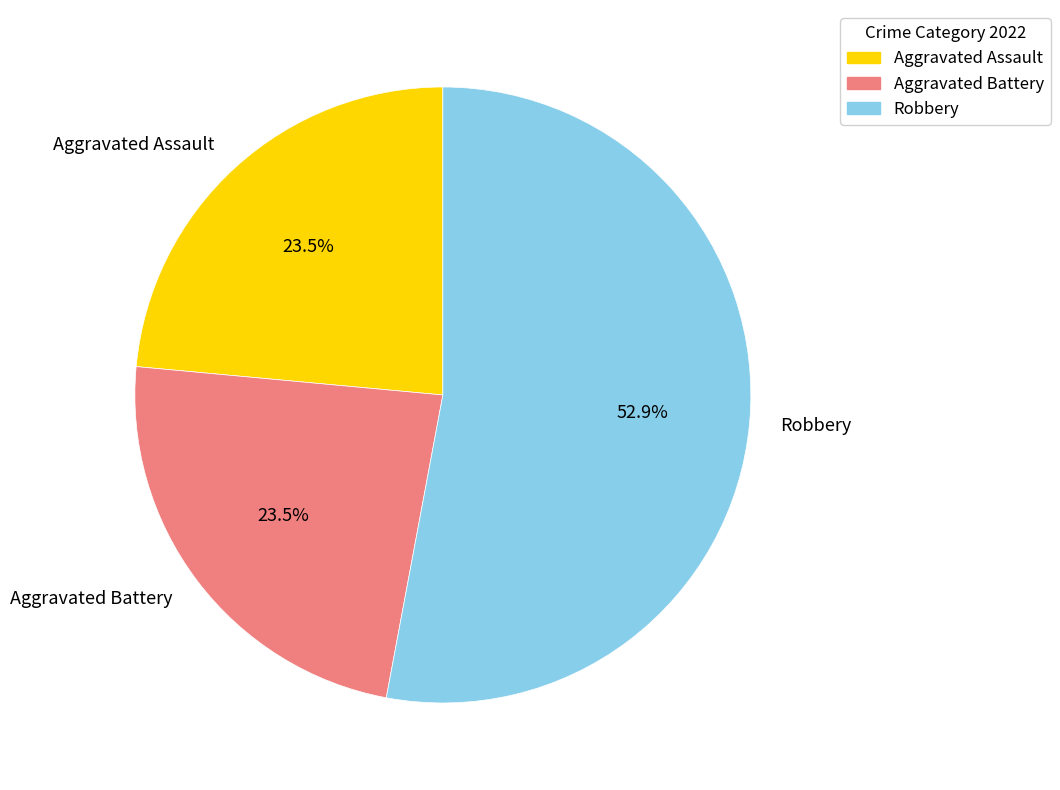

Count the number of slices in the pie.

3